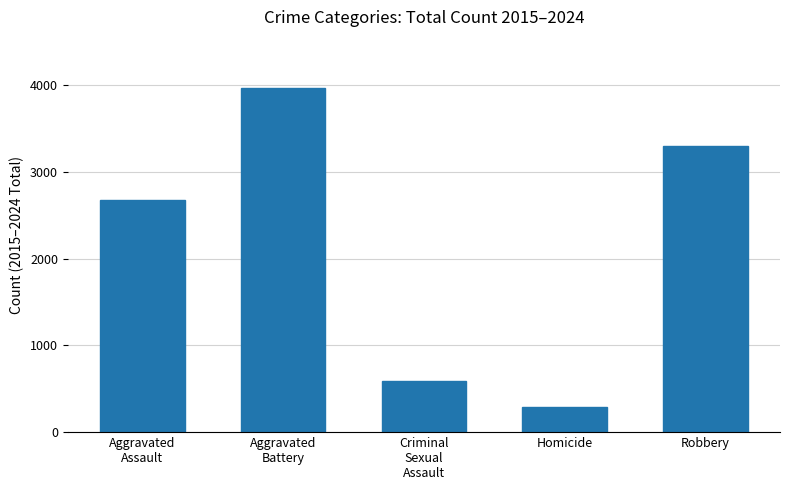

True or false: the data shows 888 at Criminal
Sexual
Assault.

False